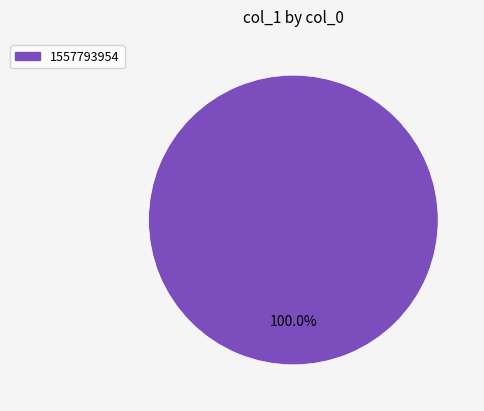

Rank the categories by value from highest to lowest.

1557793954